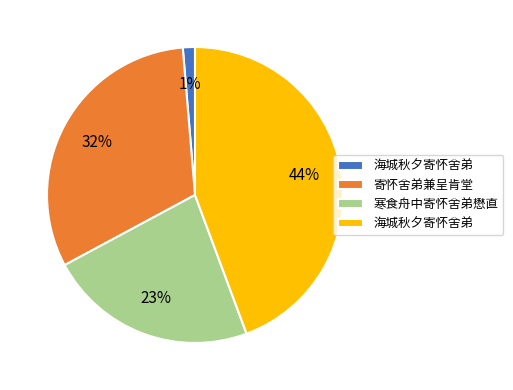

To the nearest percent, what is the average slice percentage?

25%